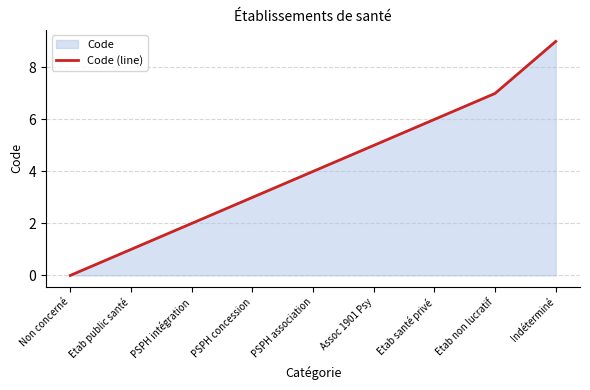

What position from the right is Non concerné?

9